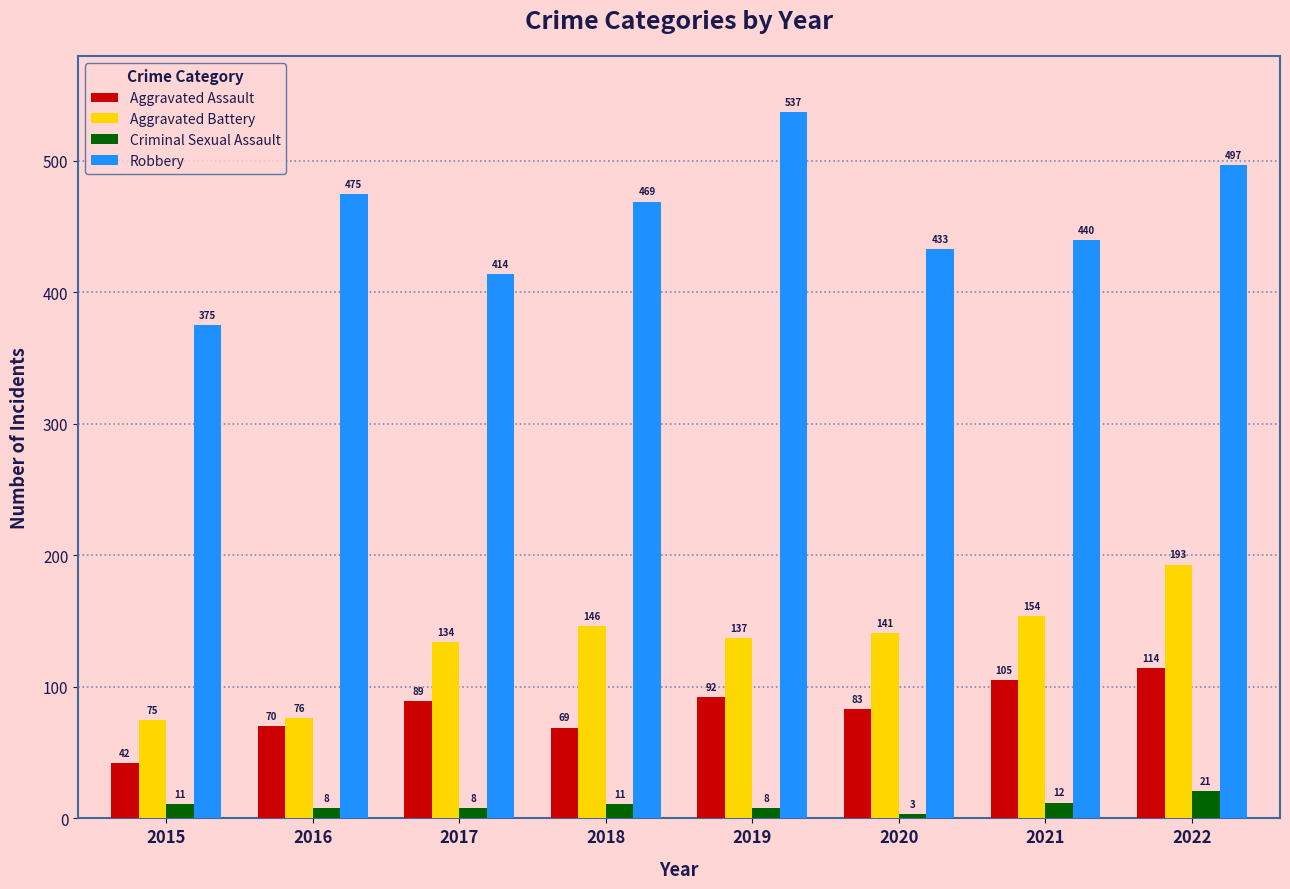

List the labels in order of Aggravated Assault value, smallest first.

2015, 2018, 2016, 2020, 2017, 2019, 2021, 2022